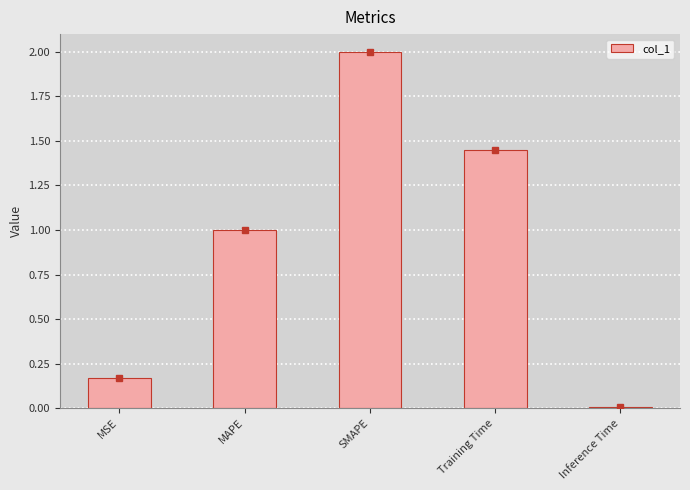

What is the difference between the maximum and minimum values?

2.0